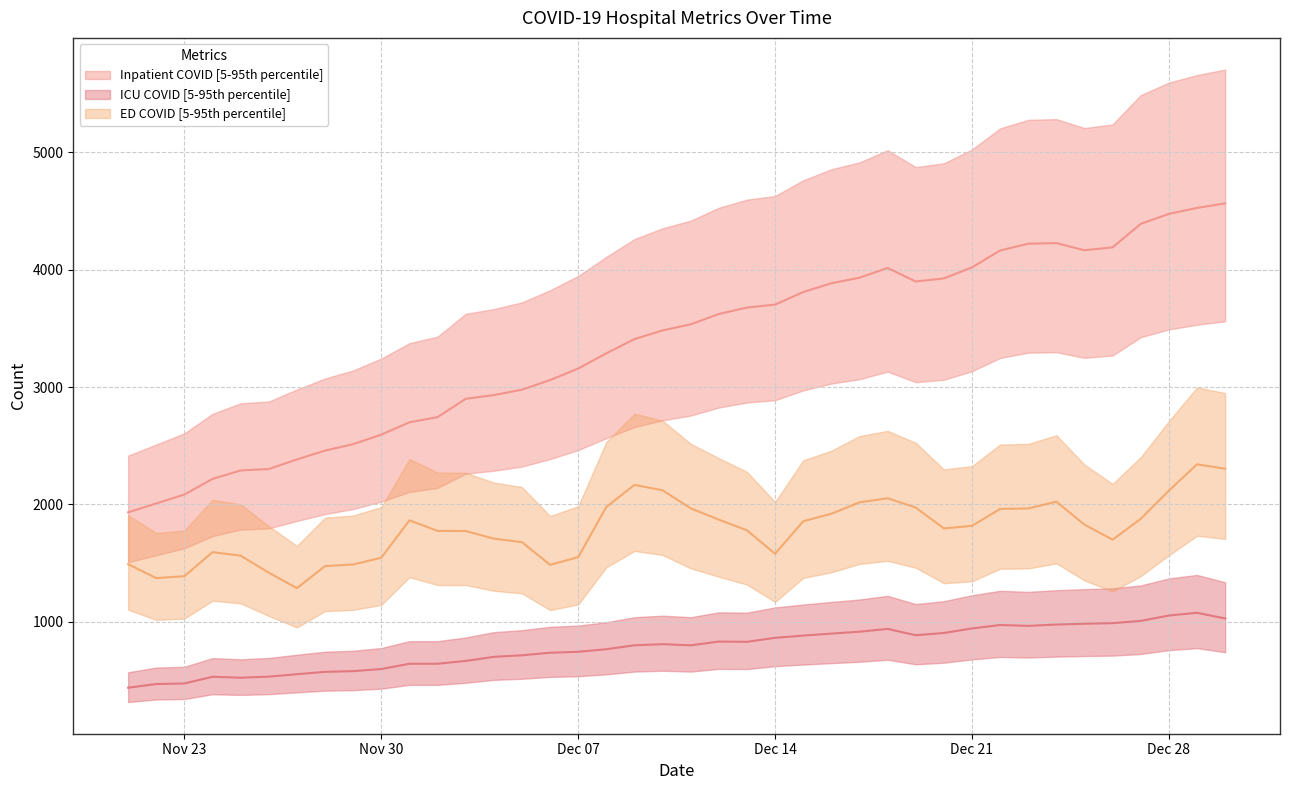

Between 2020-11-28 and 2020-11-23, which series saw the biggest shift?

inpatient_covid